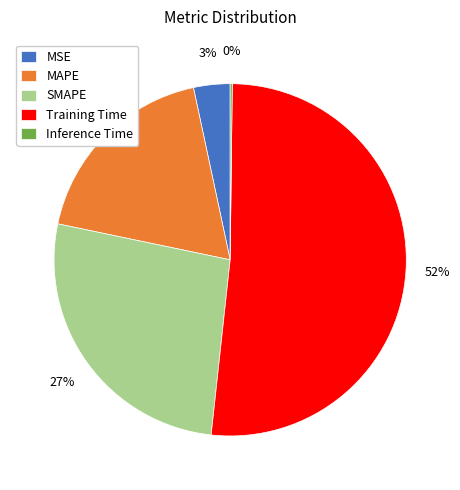

Which has a higher value, SMAPE or Training Time?

Training Time